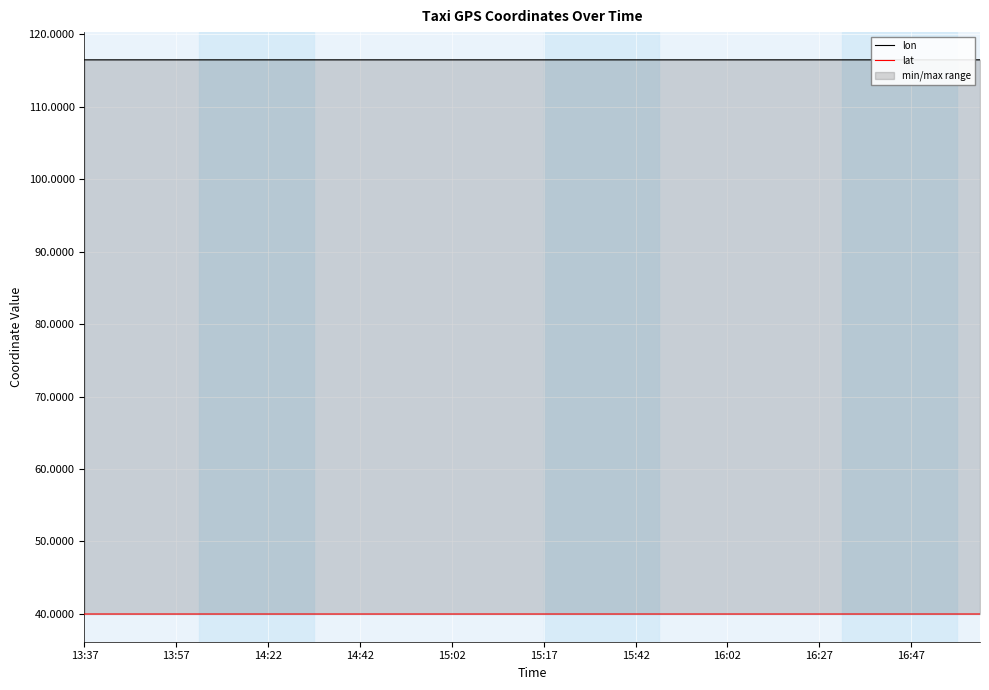

Is it true that lon equals 116.5 at 14:22?

True